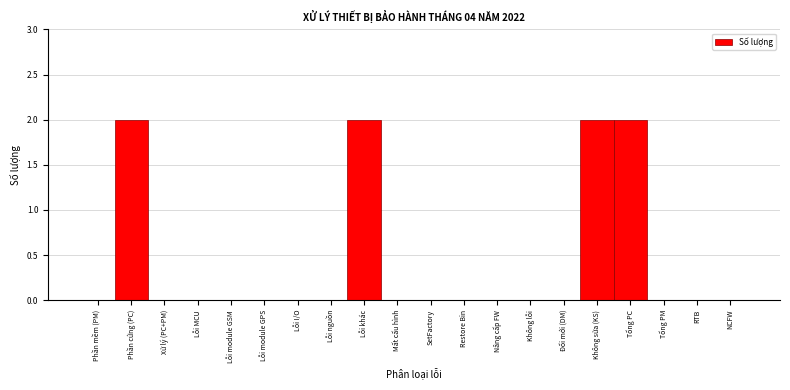

Reading left to right, extract all data points from this chart.

Phần mềm (PM)=0	Phần cứng (PC)=2	Xử lý (PC+PM)=0	Lỗi MCU=0	Lỗi module GSM=0	Lỗi module GPS=0	Lỗi I/O=0	Lỗi nguồn=0	Lỗi khác=2	Mất cấu hình=0	SetFactory=0	Restore Bin=0	Nâng cấp FW=0	Không lỗi=0	Đổi mới (DM)=0	Không sửa (KS)=2	Tổng PC=2	Tổng PM=0	RTB=0	NCFW=0